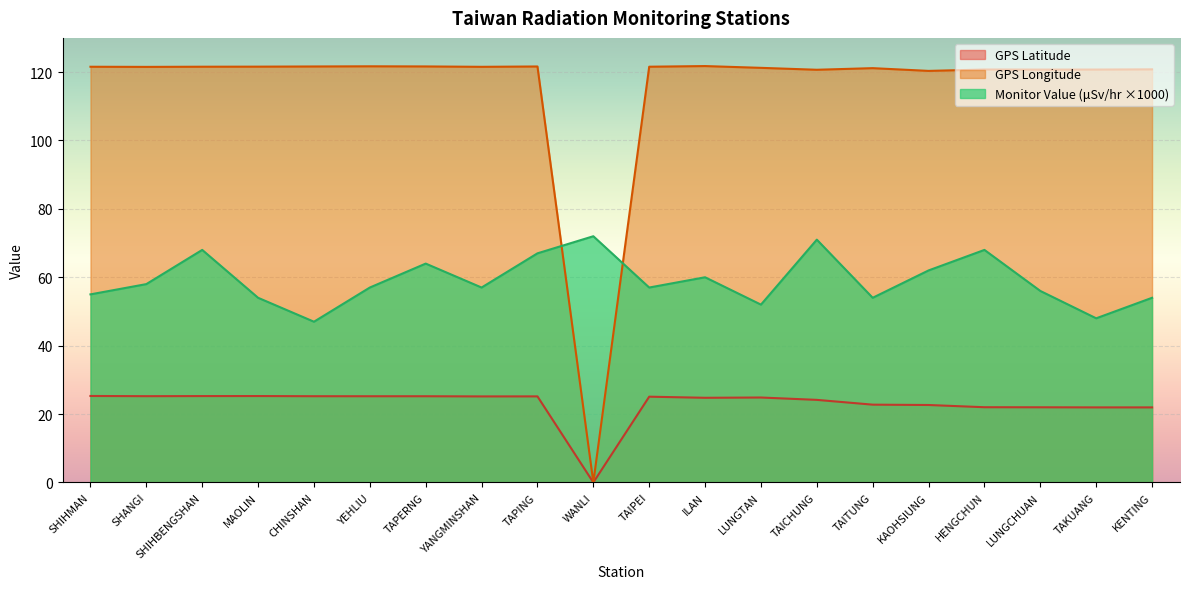

At how many categories does at least one series exceed 24?

20